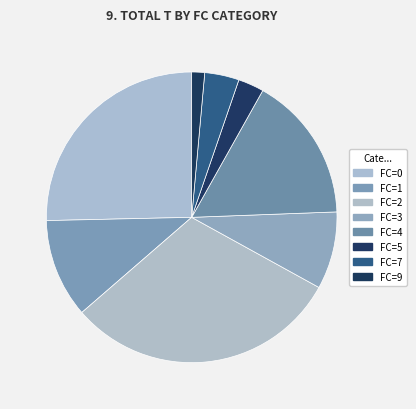

Count the number of slices in the pie.

8